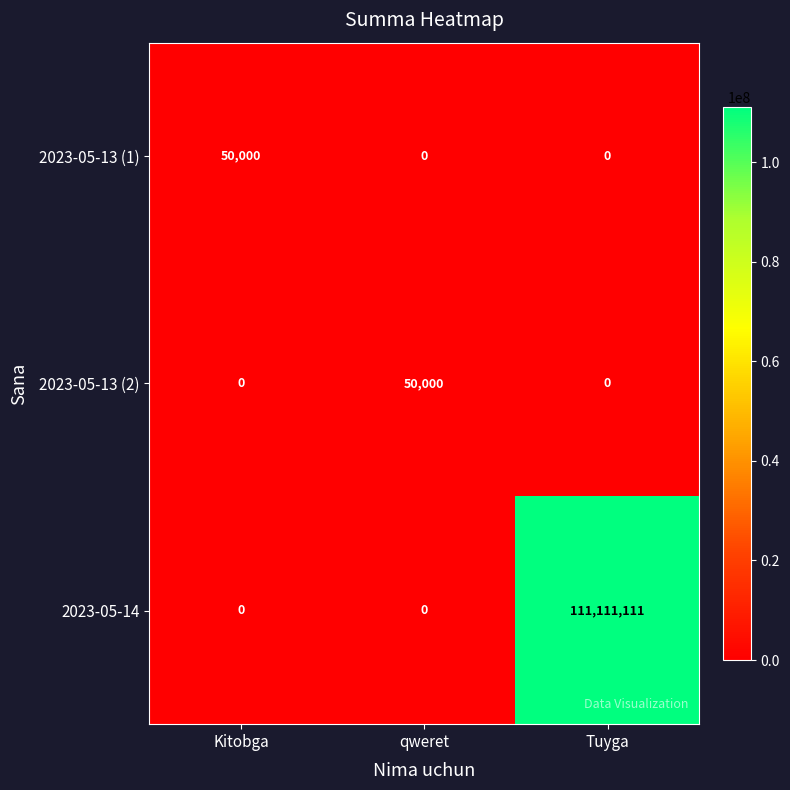

What is the difference between the 2023-05-13 (2) values at Kitobga and qweret?

50000